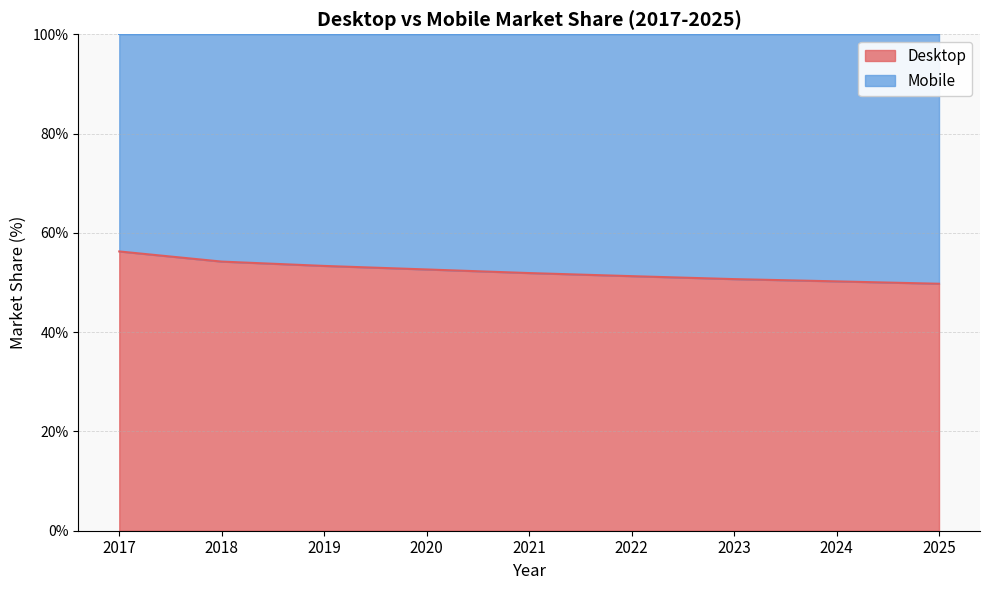

Where is the data nearest to the value 53?

2019